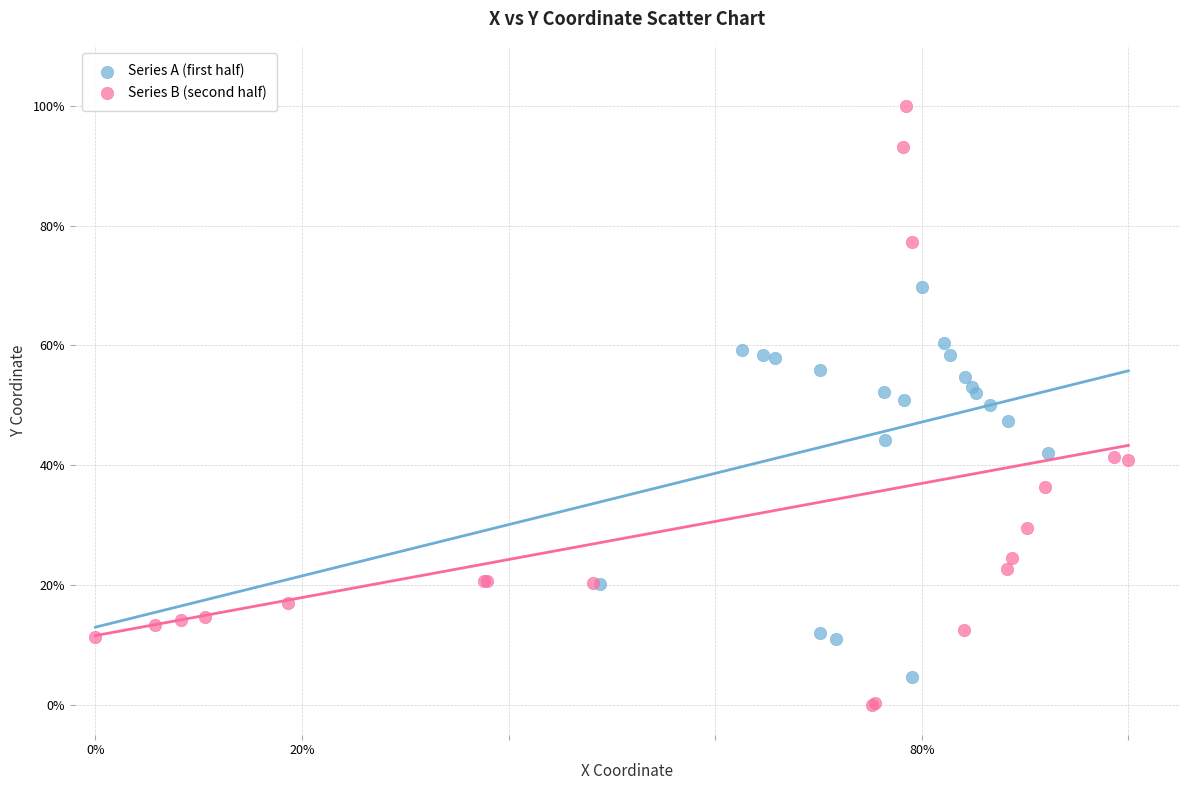

Which series reaches the minimum Y coordinate?

Series B (second half)